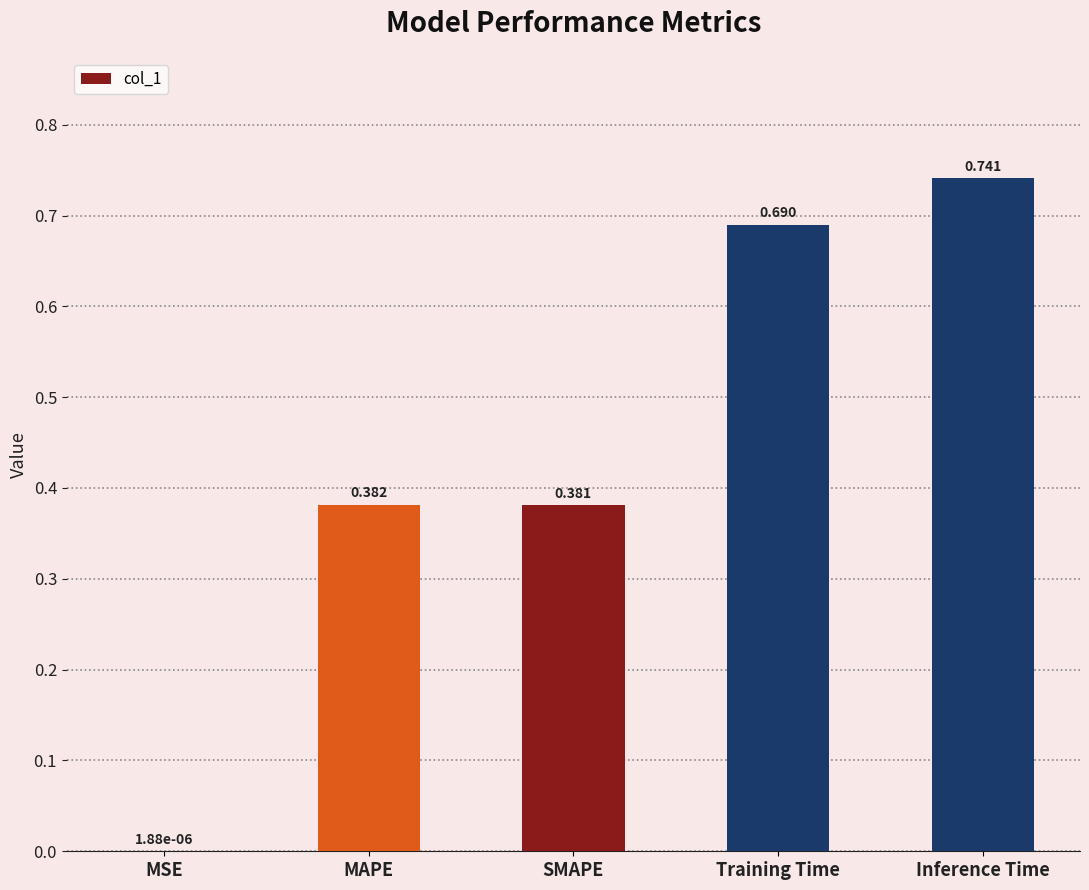

Are the bars horizontal?

No